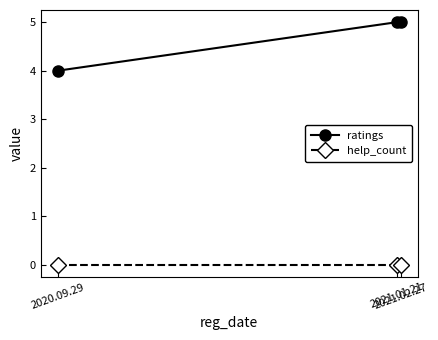

What is the difference between the highest and lowest values at 2021.02.27?

5